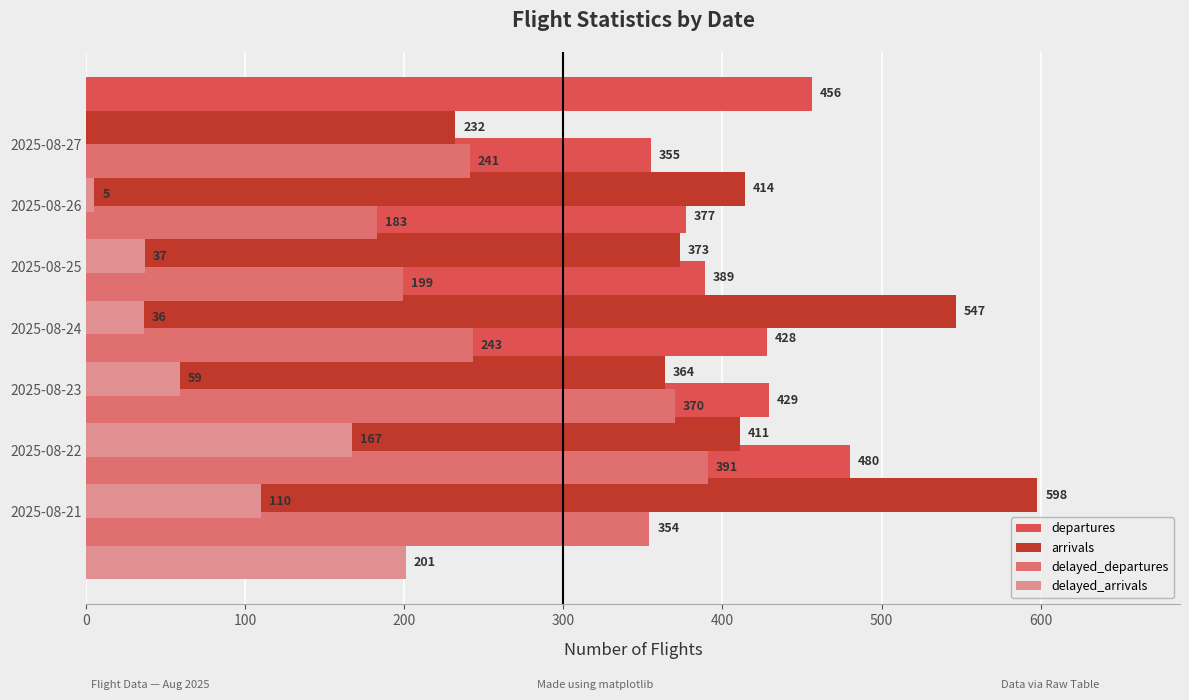

Is it true that delayed_departures equals 117 at 2025-08-26?

False